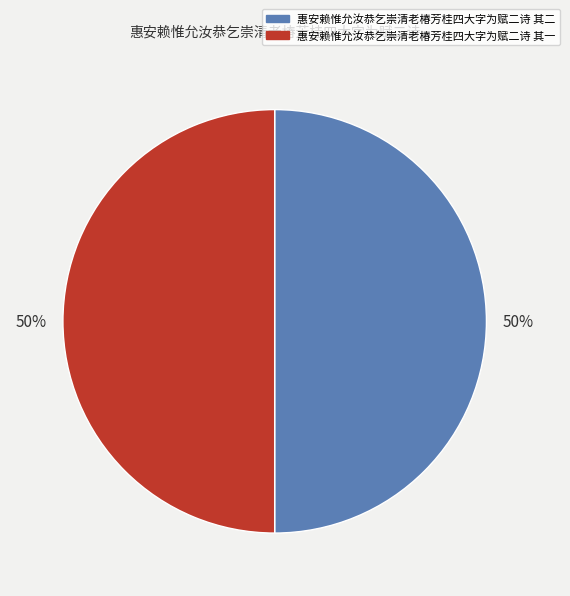

Approximately how many times larger is the value at 惠安赖惟允汝恭乞崇清老椿芳桂四大字为赋二诗 其二 compared to 惠安赖惟允汝恭乞崇清老椿芳桂四大字为赋二诗 其一?

1.0